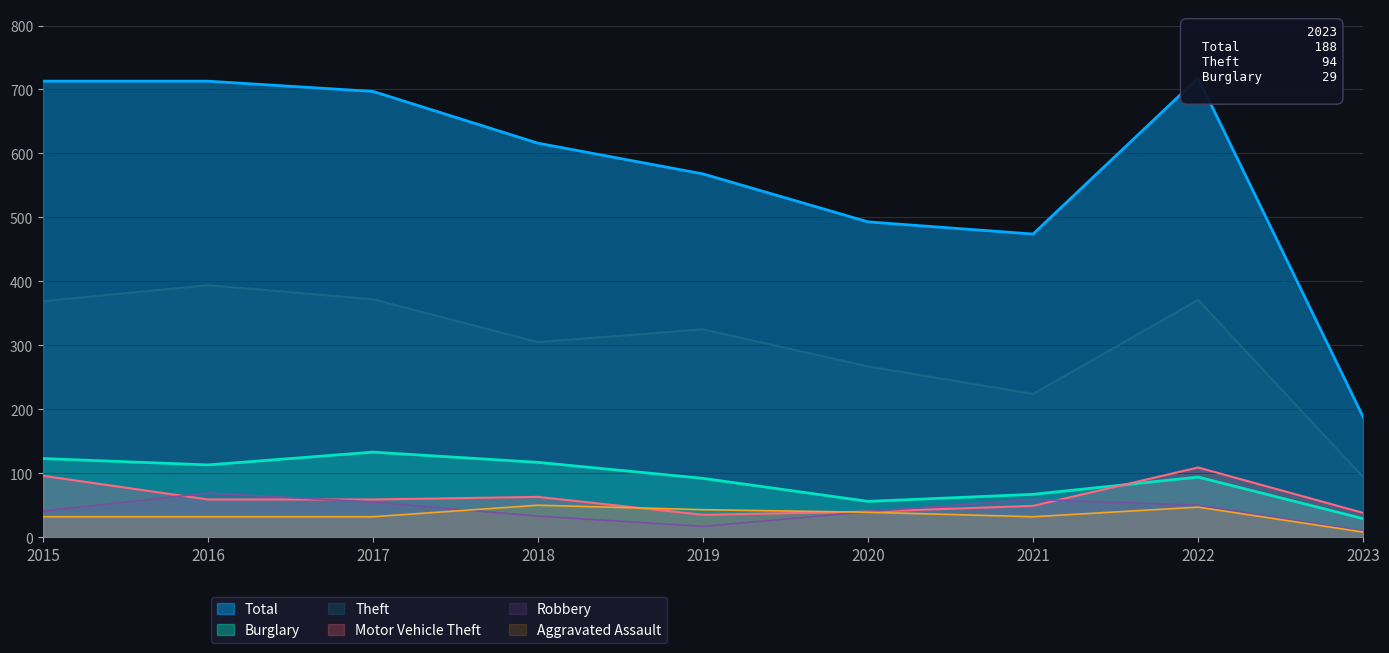

How many values in the Robbery series are below 41?

4